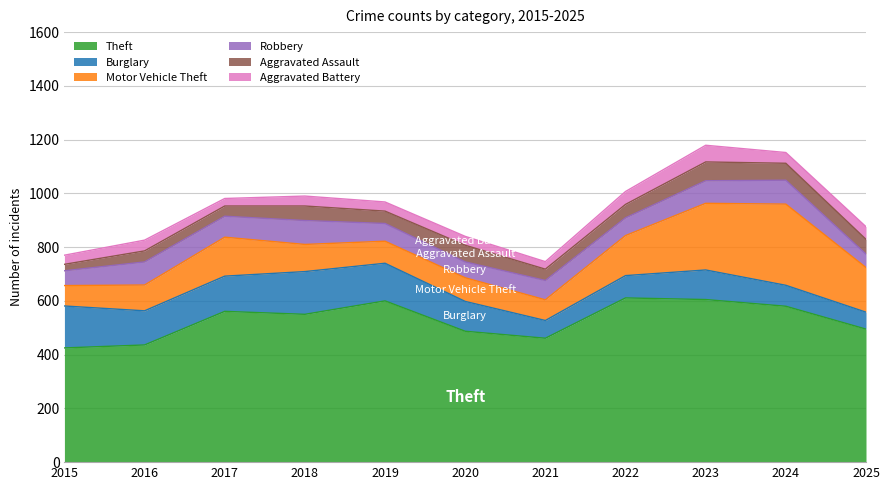

What is the difference between the maximum and second lowest values in the Robbery series?

34